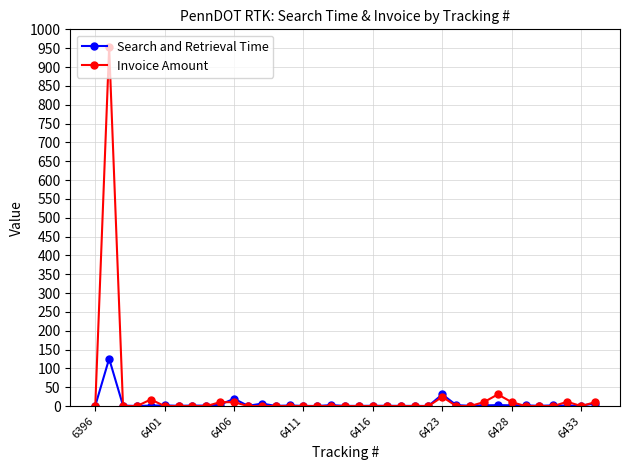

What are all the series names shown in the legend?

Search and Retrieval Time, Invoice Amount